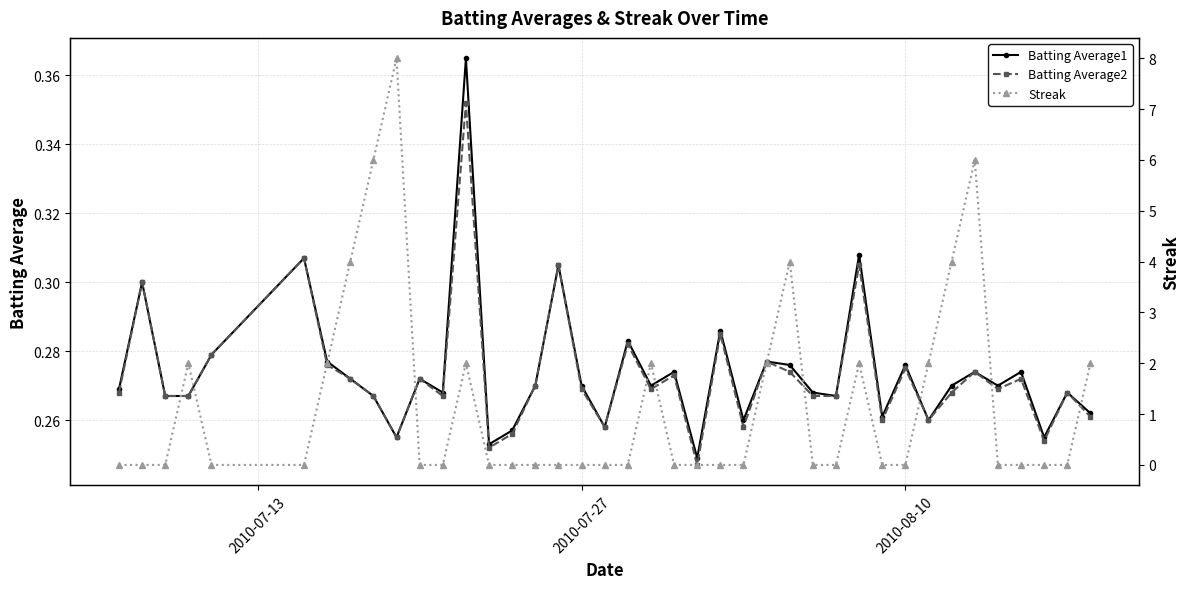

Which series has the widest spread of values?

Streak